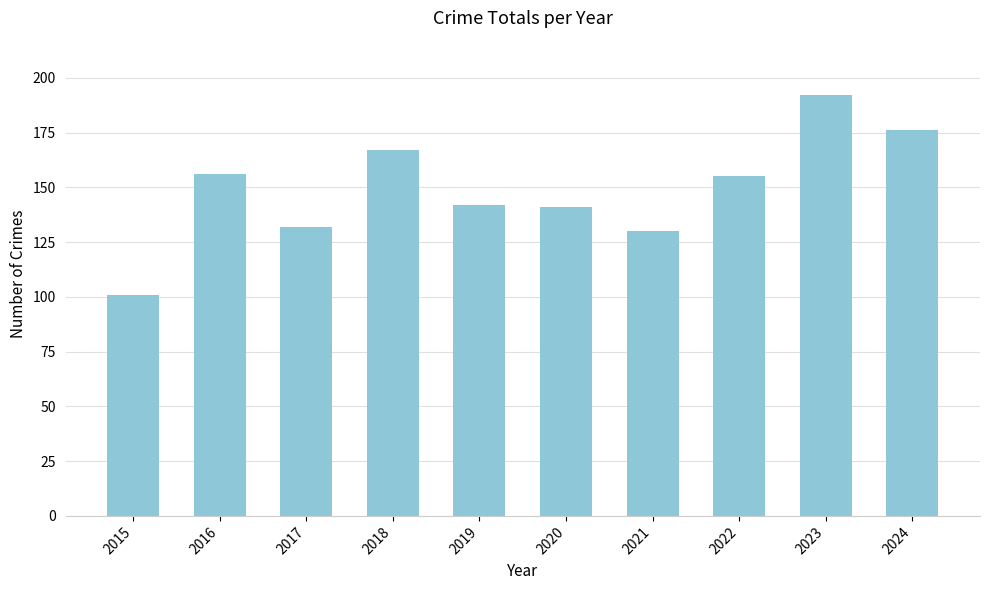

What is the greatest value displayed?

192